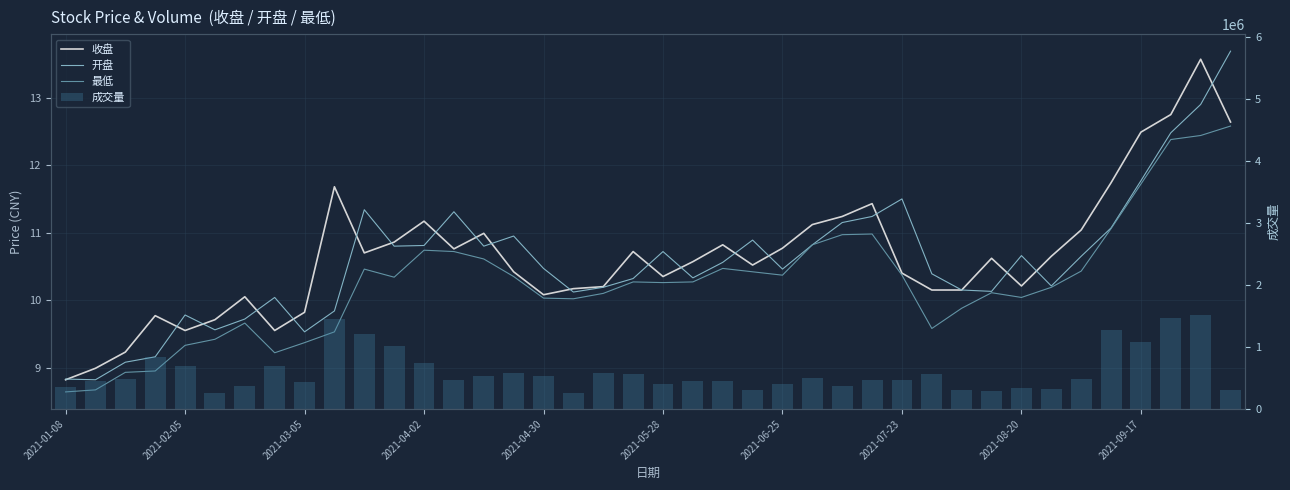

What position from the right is 35?

5